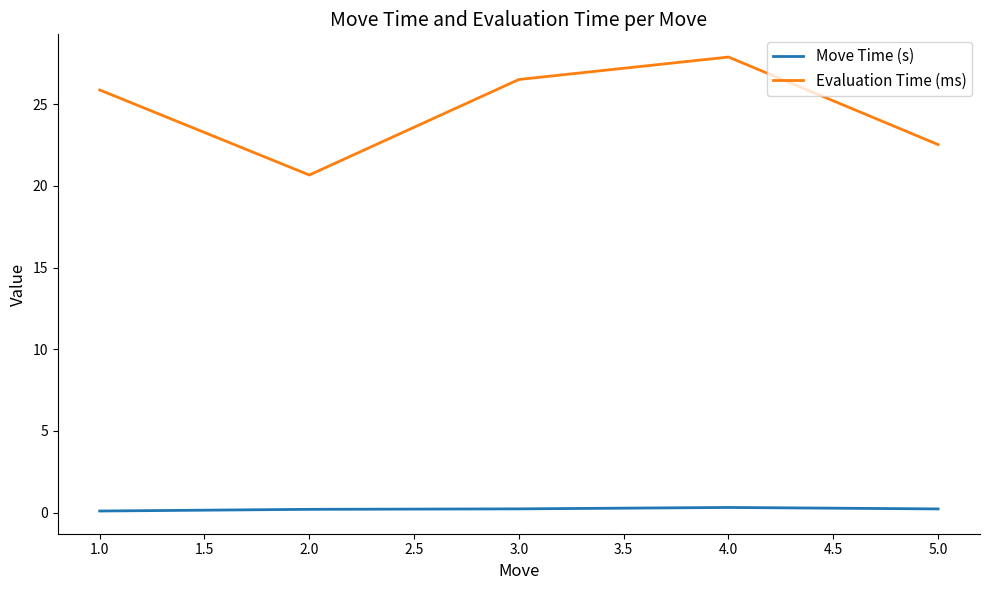

The Evaluation Time (ms) series shows 10.1 at 1.0. True or false?

False